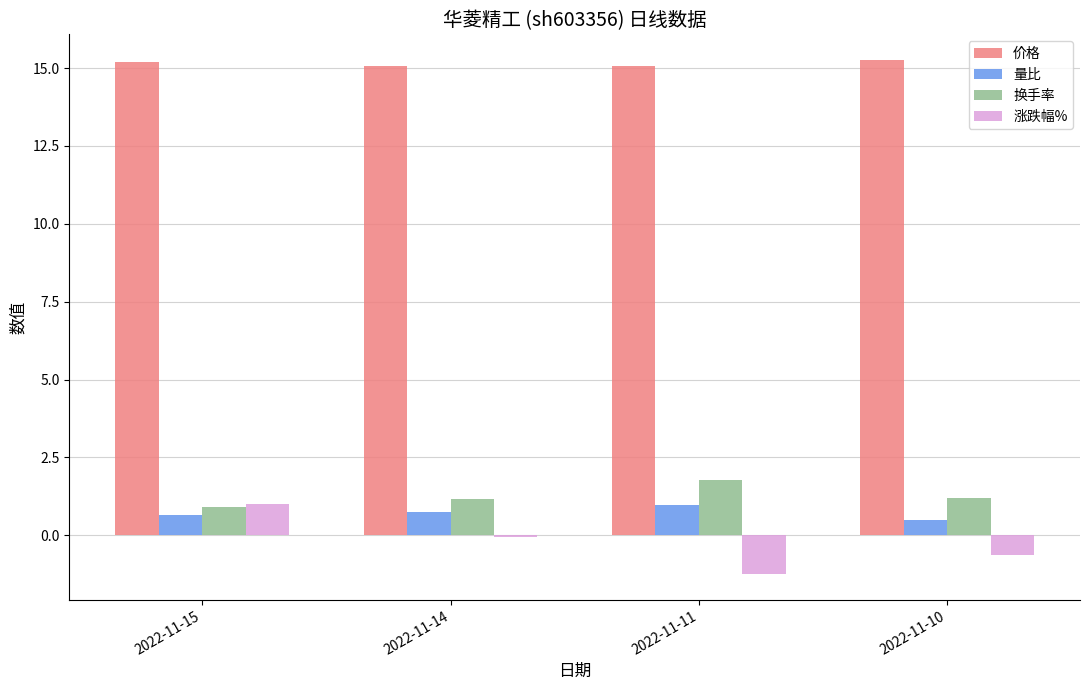

What is the value of the 量比 bar at the 3rd from the left?

1.0